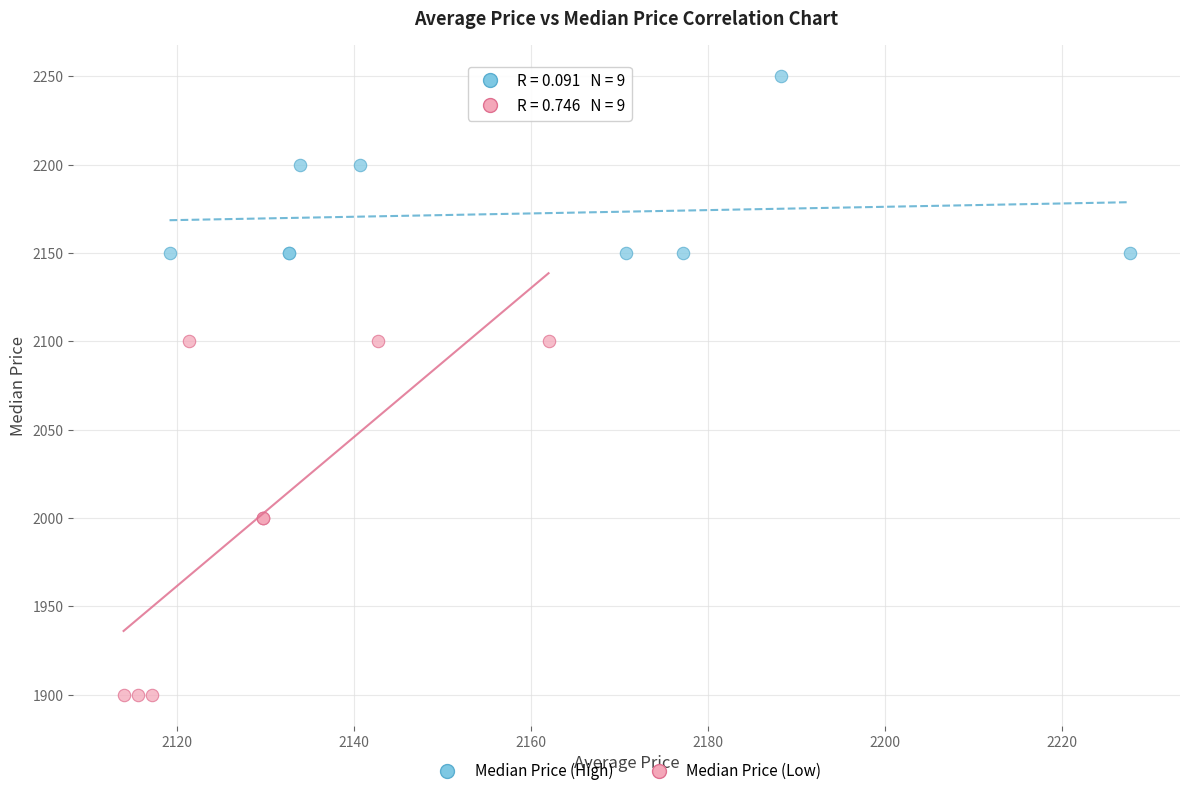

Which series contains the lowest Y value?

Median Price (Low)